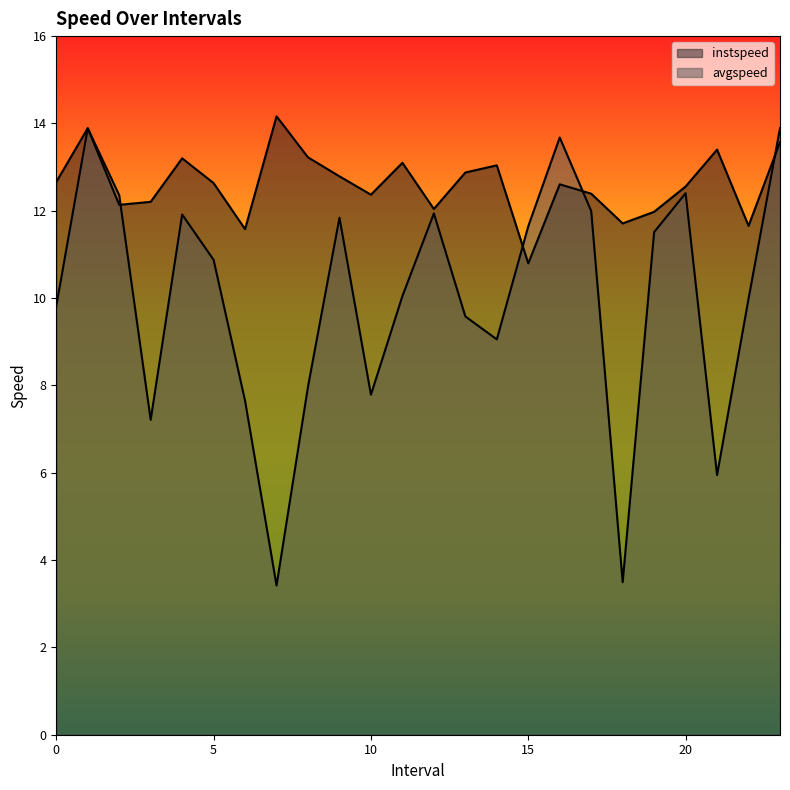

What is the sum of all instspeed values?

302.6